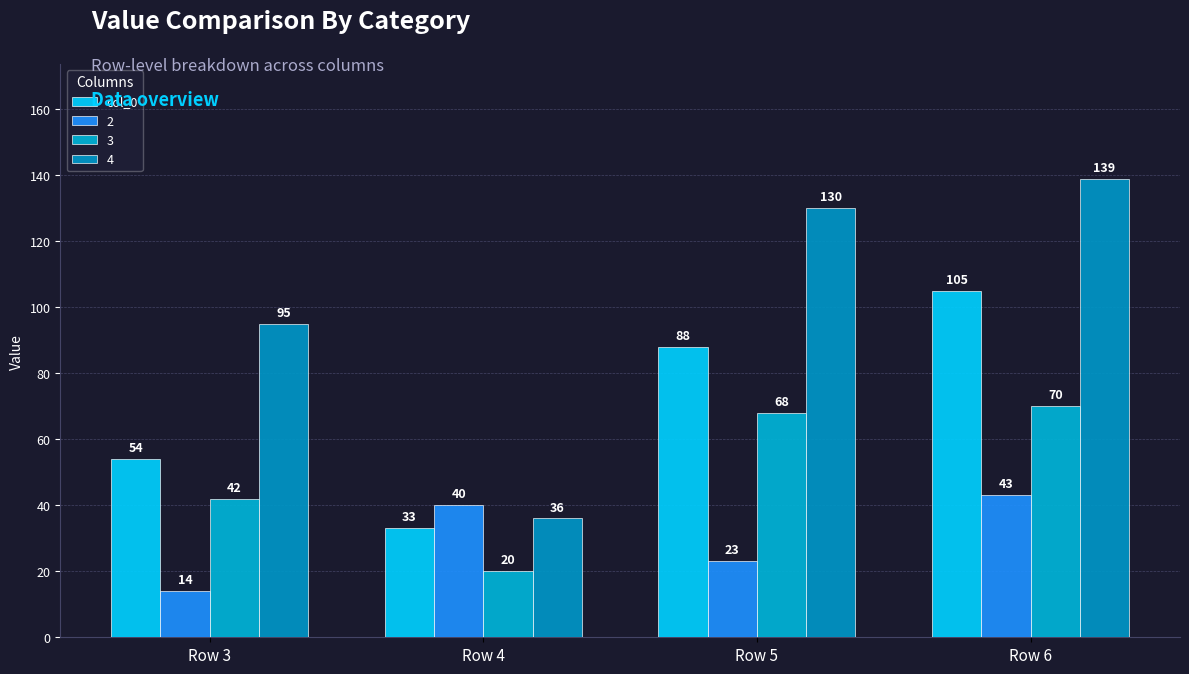

How many distinct data groups are displayed?

4